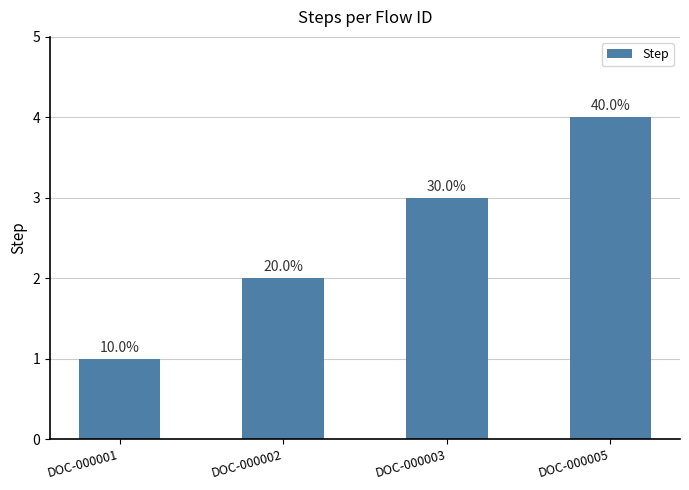

Are the bars grouped side by side (vs. stacked)?

No